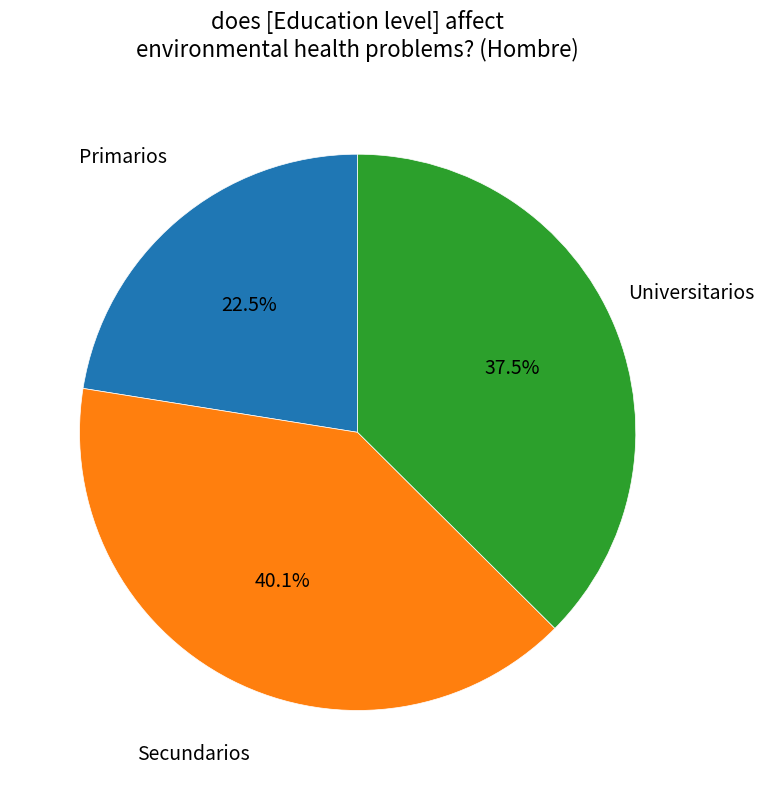

To the nearest percent, what is the average slice percentage?

33%